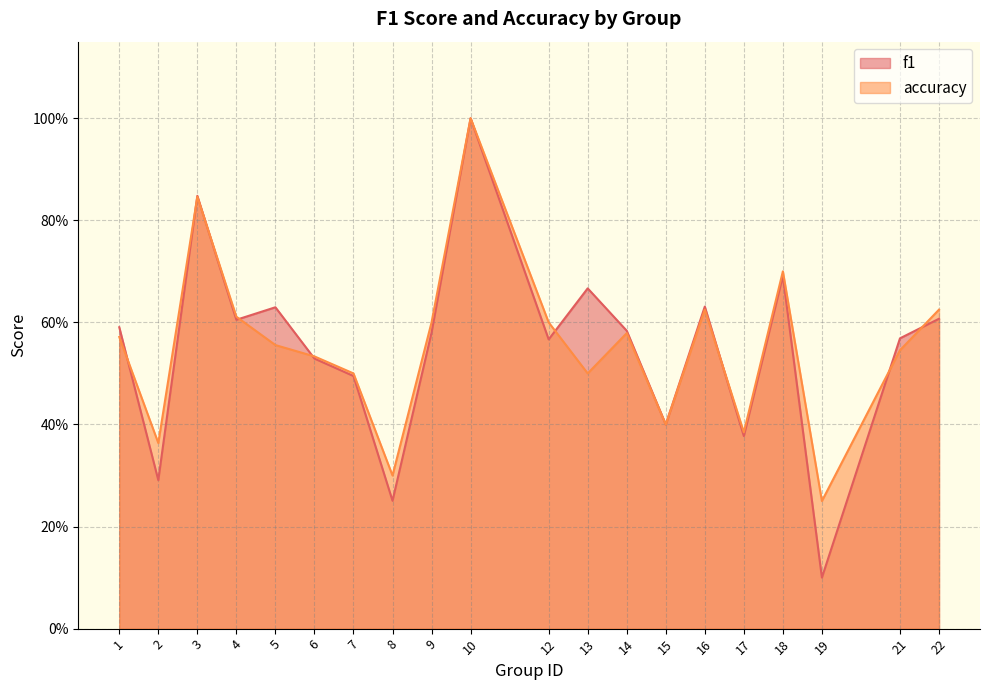

Where do f1 and accuracy first cross each other?

1 and 2